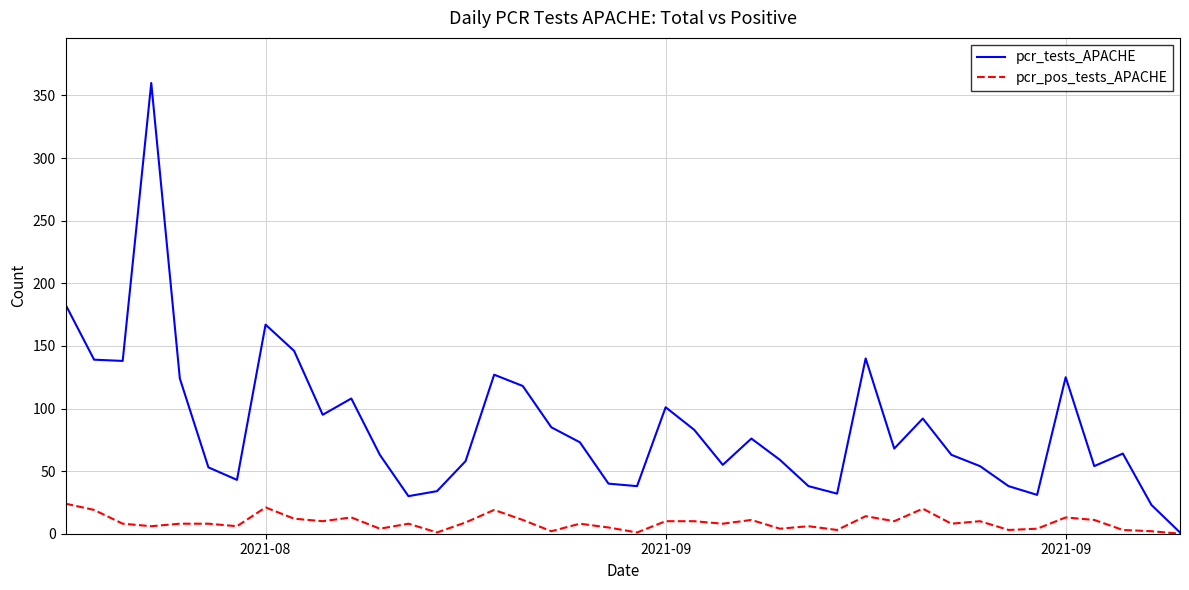

Which series has the largest range (max minus min)?

pcr_tests_APACHE